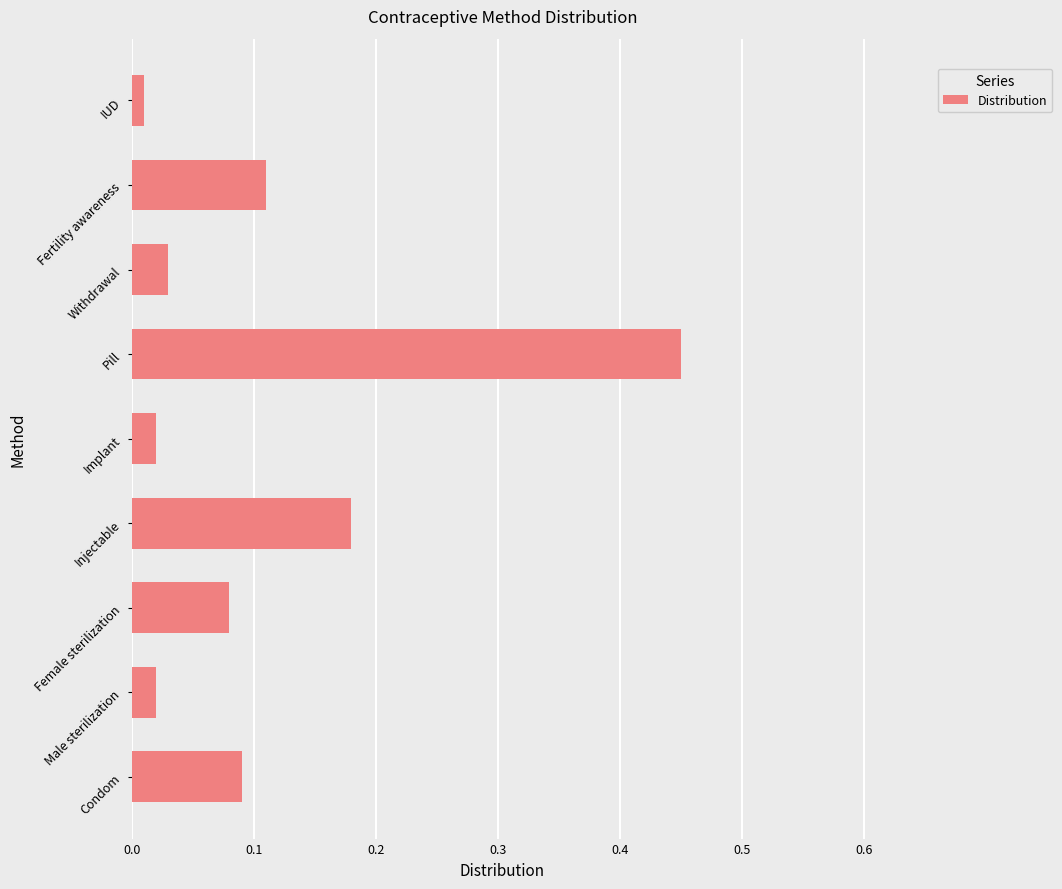

At which category does the chart reach its peak across all series?

Pill